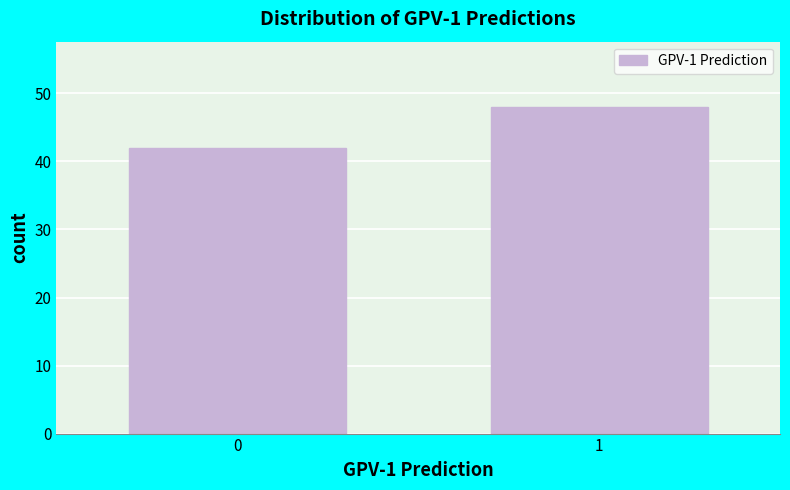

Reading left to right, extract all data points from this chart.

0=42	1=48